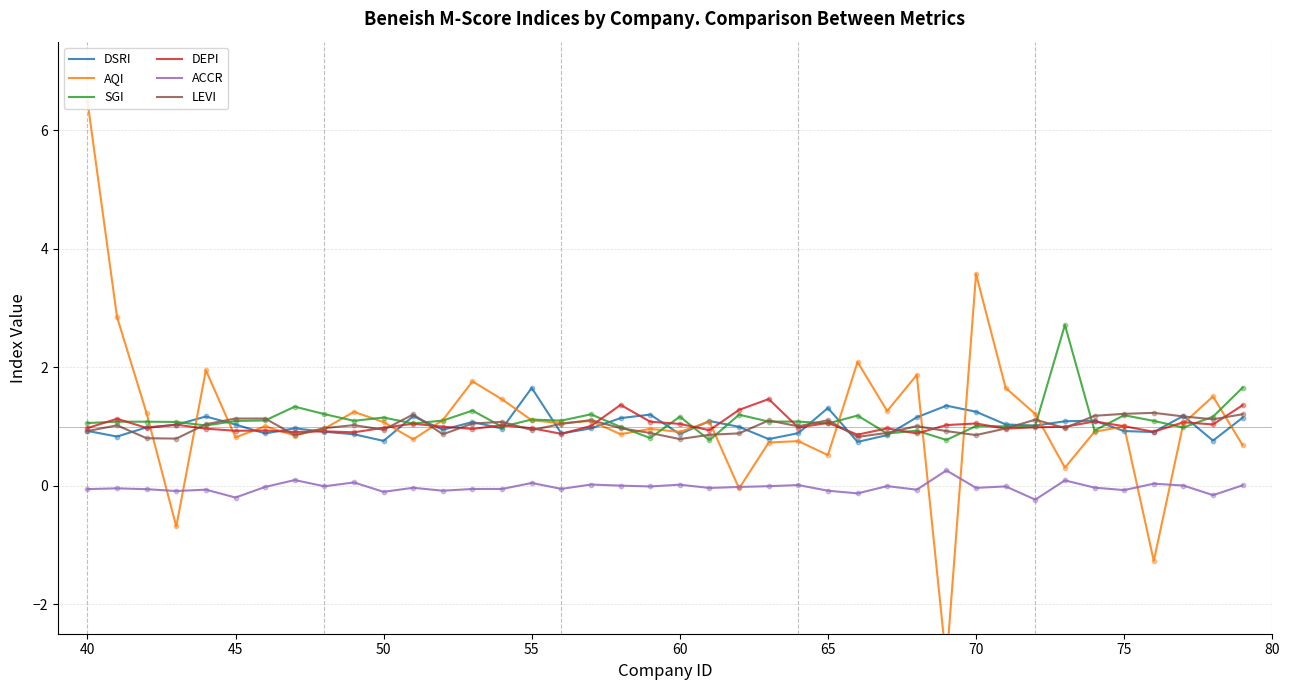

At how many categories does at least one series exceed 2?

5